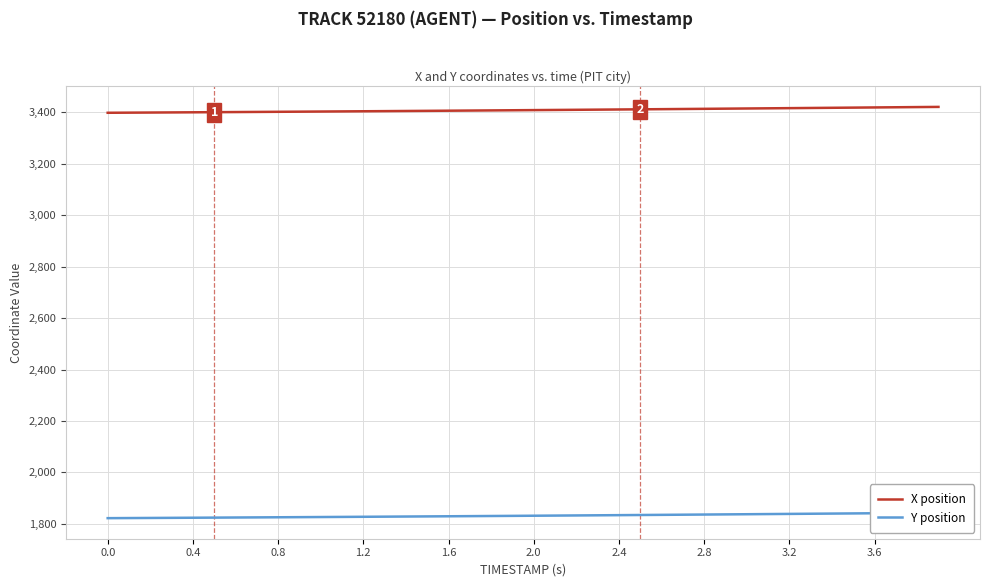

What is the difference between the maximum and minimum values in the X position series?

22.8